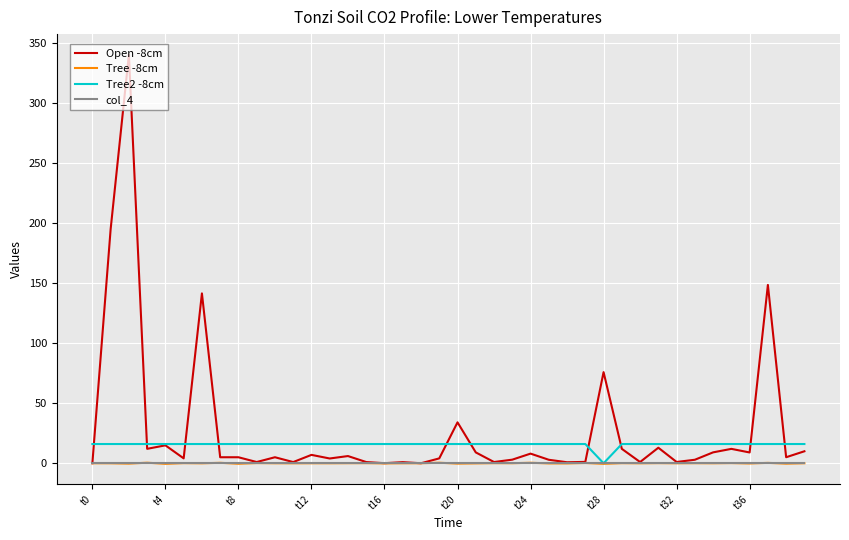

What is the maximum value shown in the chart?

340.0